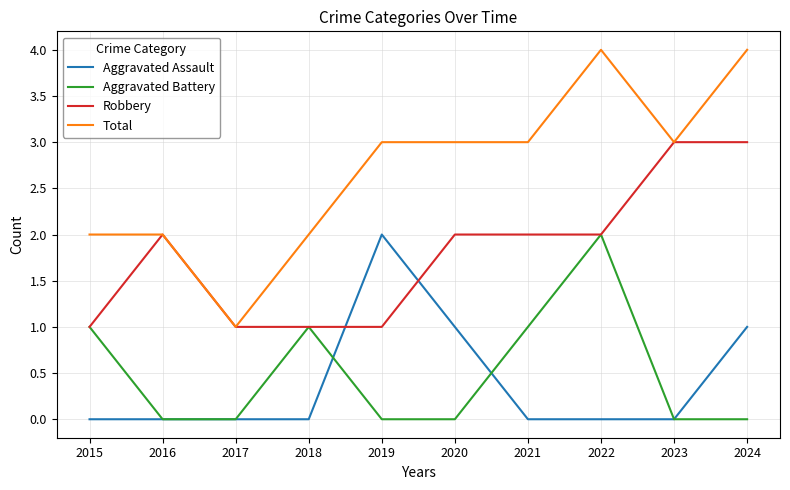

What is the maximum value shown in the chart?

4